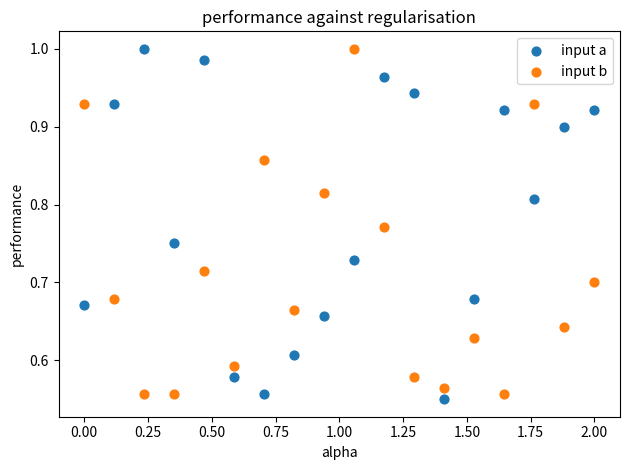

What is the X range (max minus min) for the scatter plot?

2.0